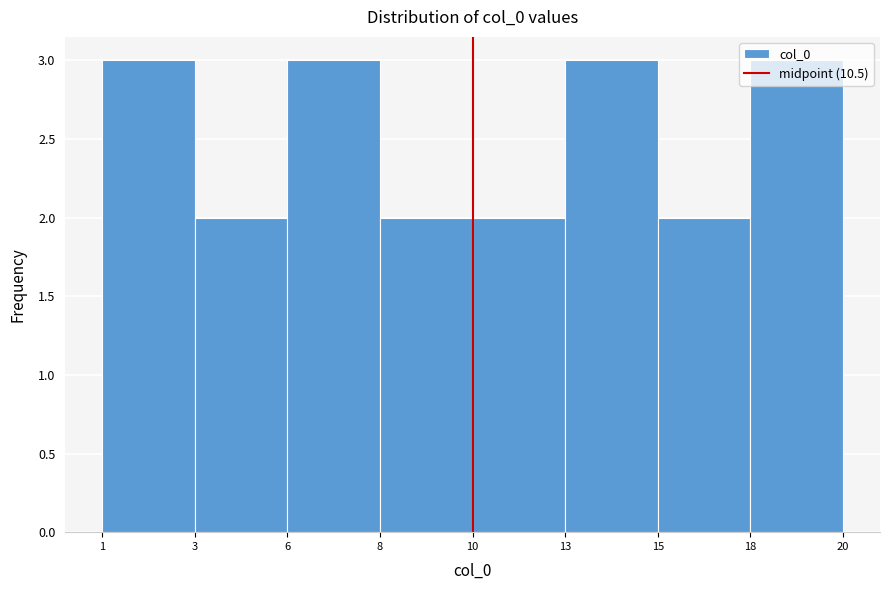

What is the value of the 8th bar from the left?

3